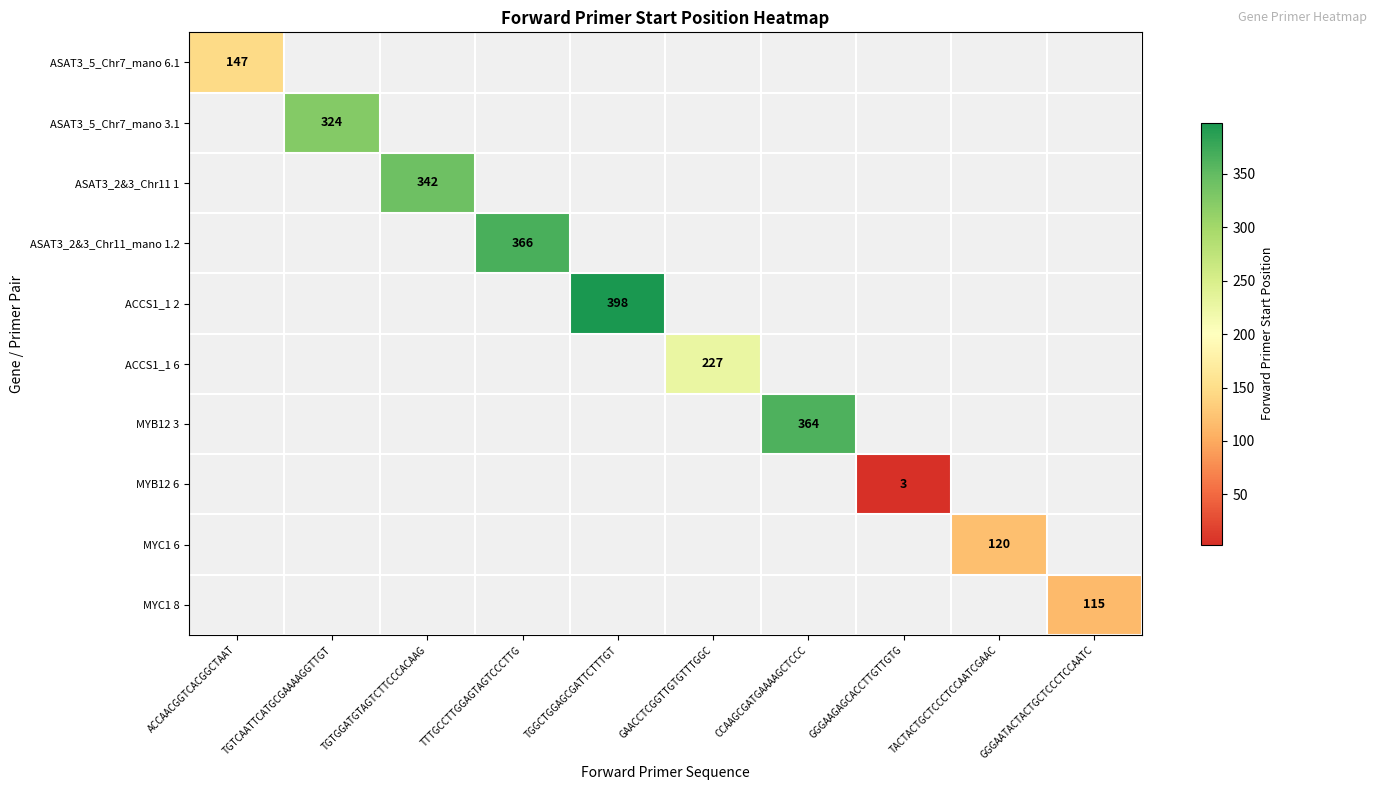

At how many categories does at least one series exceed 238?

5